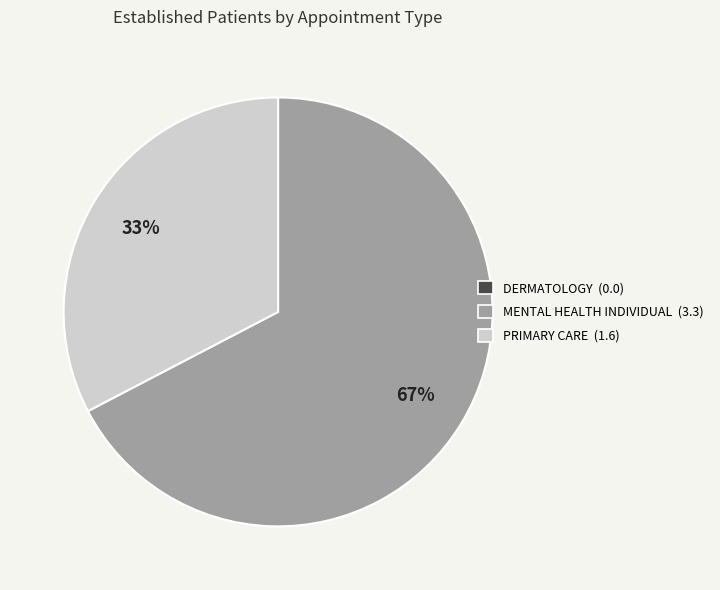

To the nearest percent, what is the average slice percentage?

50%